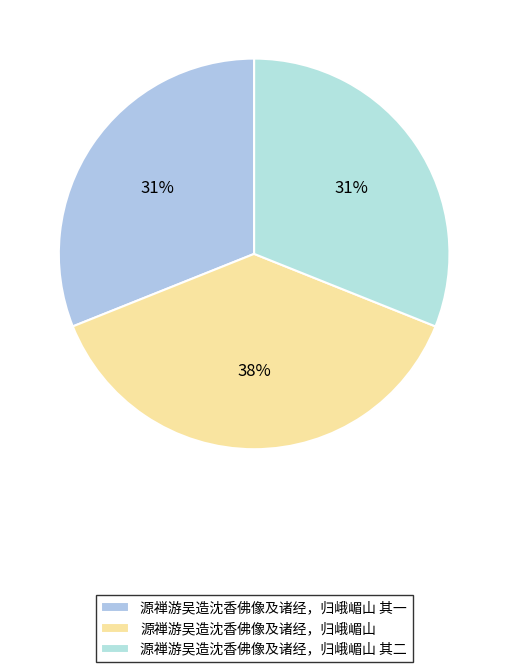

Does 源禅游吴造沈香佛像及诸经，归峨嵋山 account for over 50% of the chart?

No